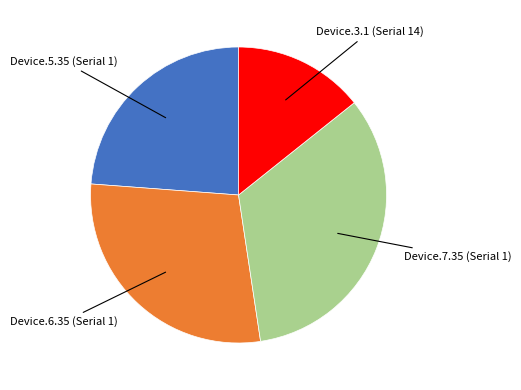

Which has a higher value, Device.3.1 (Serial 14) or Device.5.35 (Serial 1)?

Device.5.35 (Serial 1)